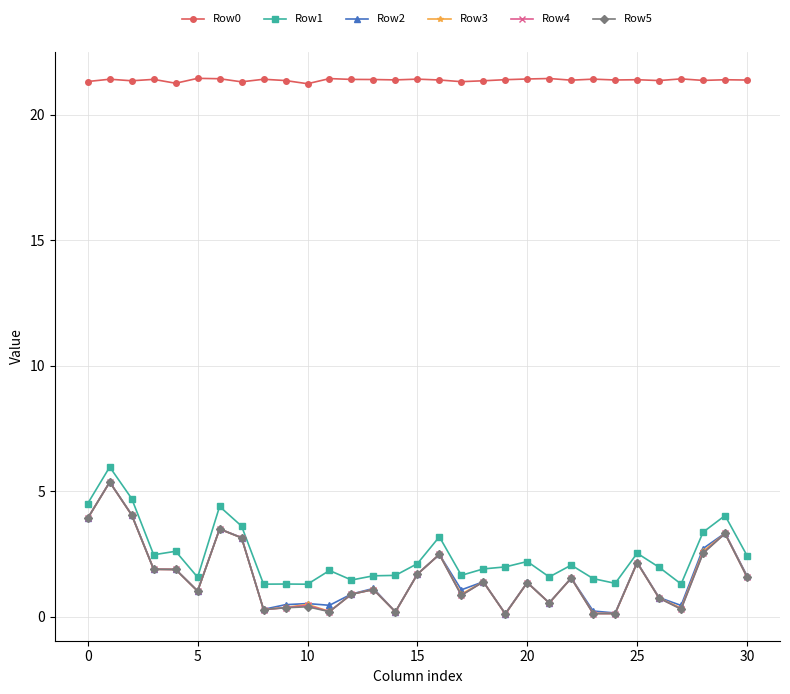

What is the value of the Row0 point at the 1st from the left?

21.3